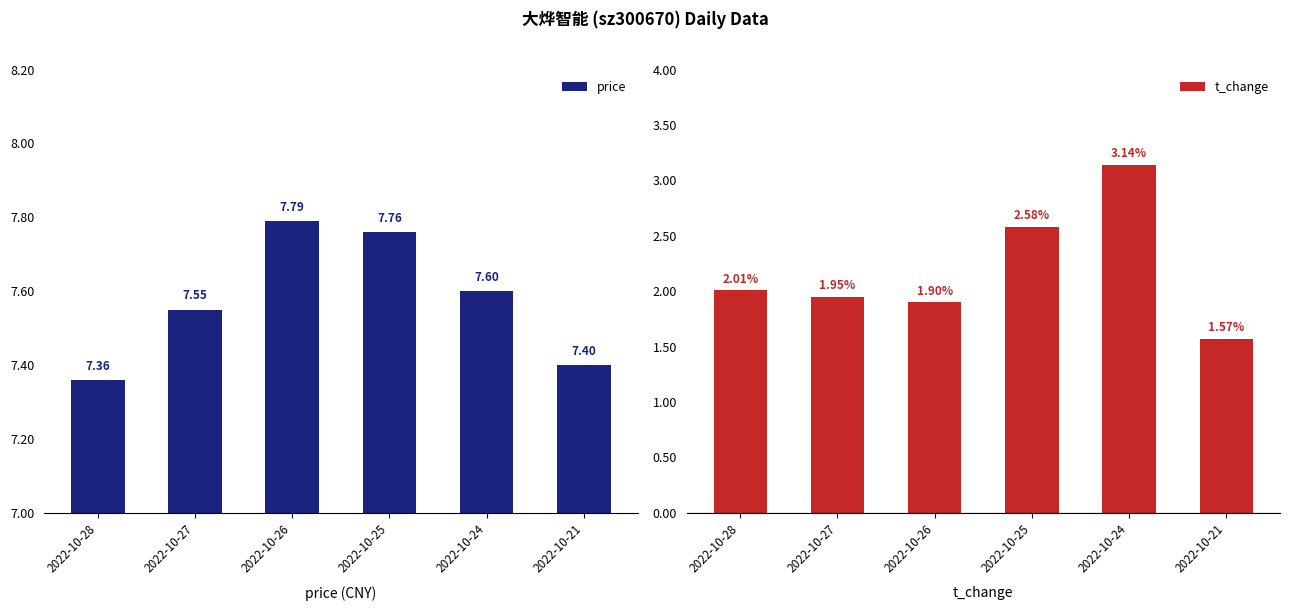

What is the average value of the price series?

7.6